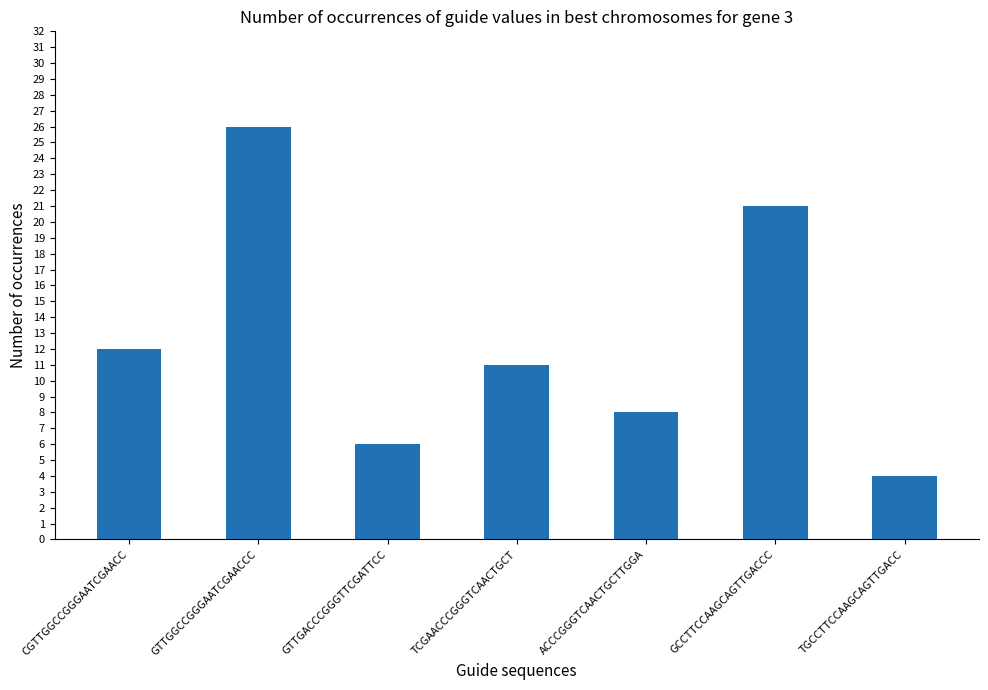

What is the sum of all values?

88